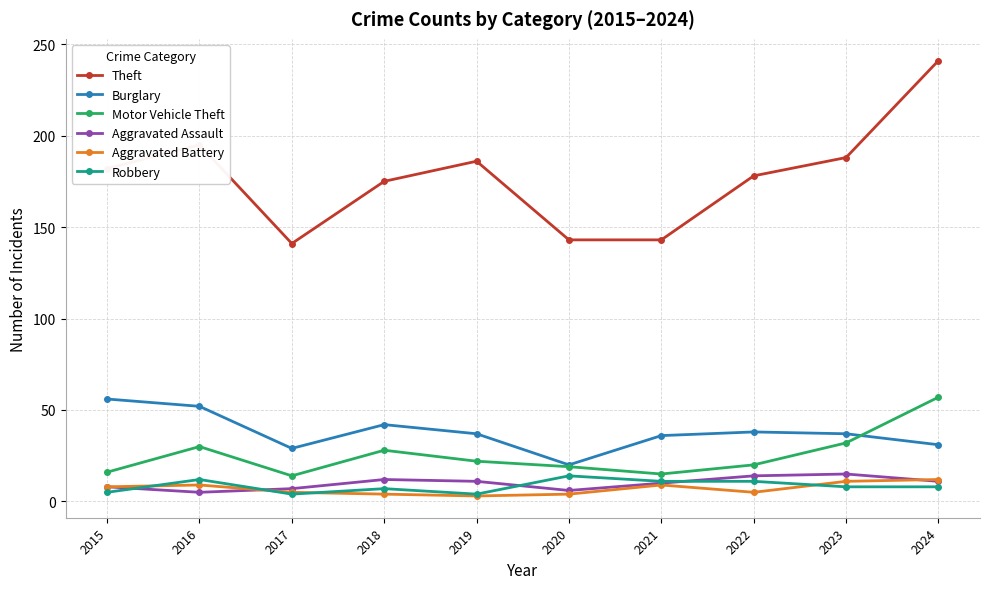

True or false: Aggravated Battery and Motor Vehicle Theft intersect in this chart.

False